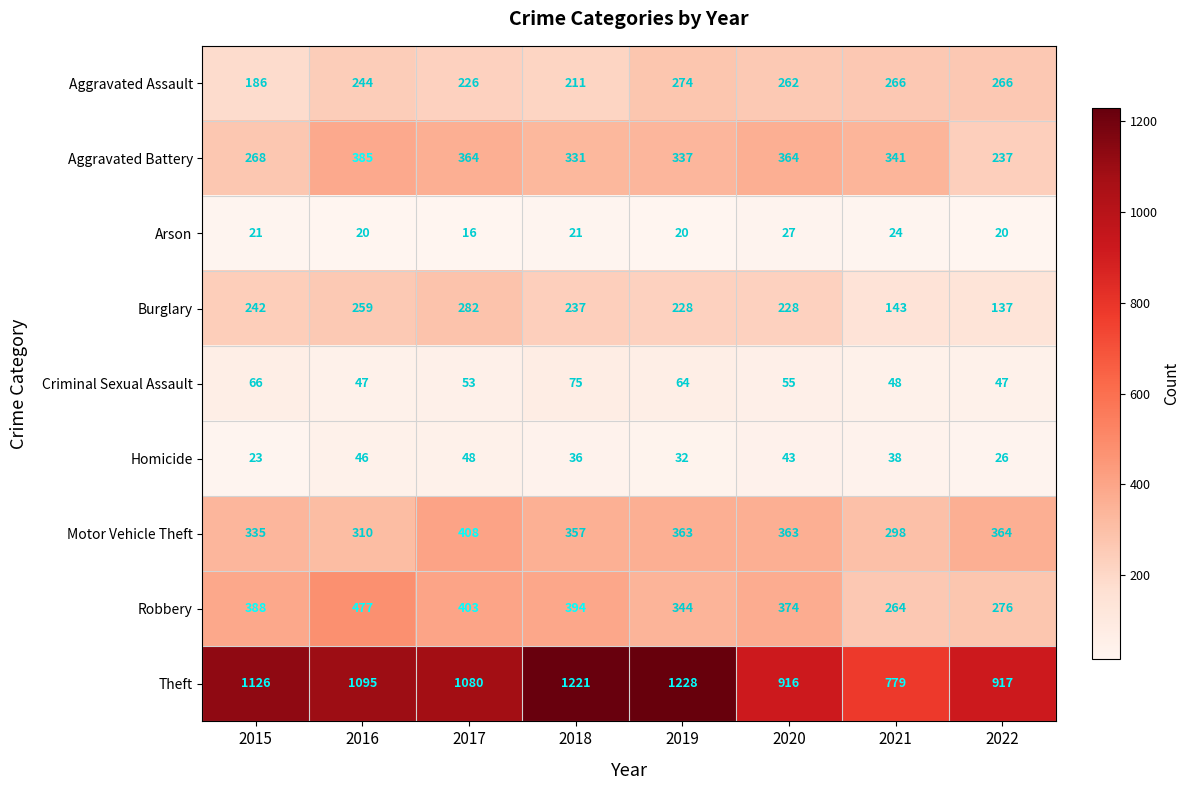

What is the sum of the Homicide values at 2015 and 2021?

61